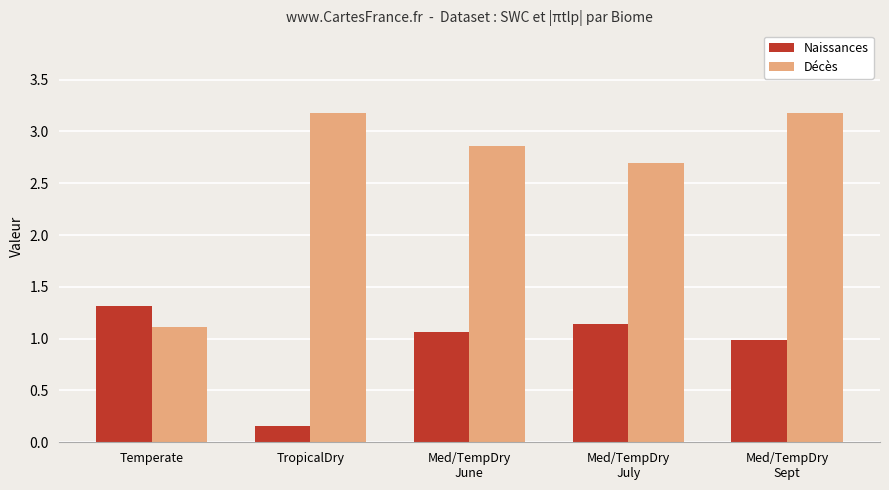

Read the Décès value at TropicalDry.

3.2